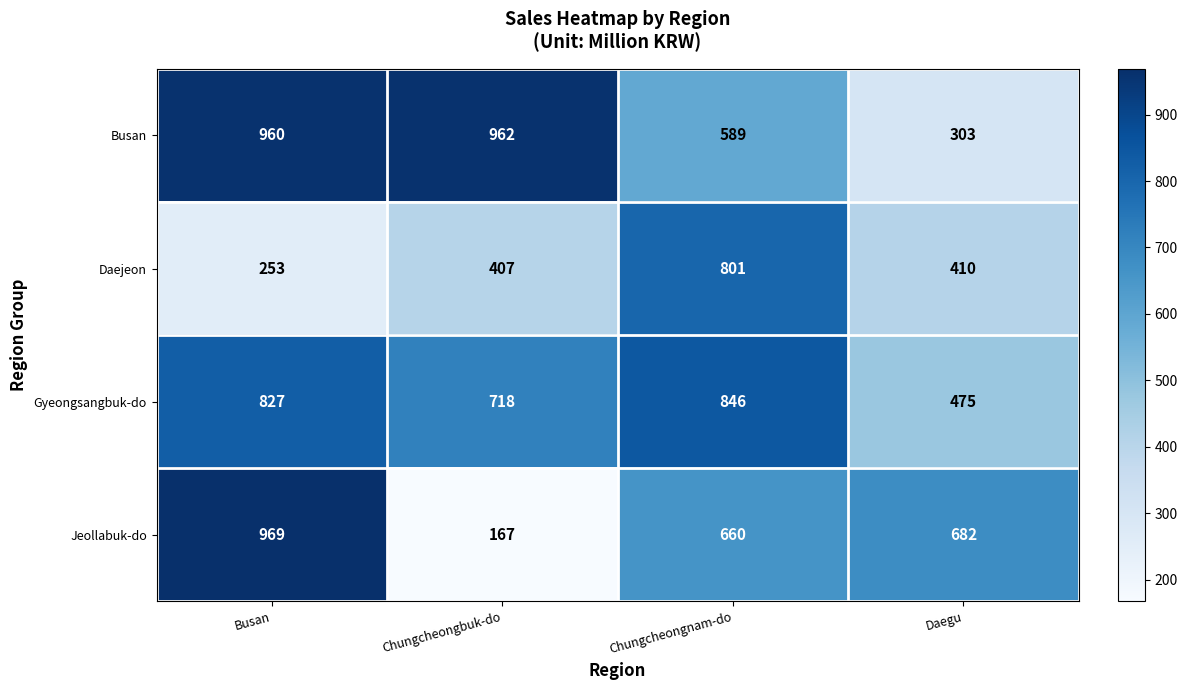

The value of Busan at Chungcheongnam-do is 589. True or false?

True